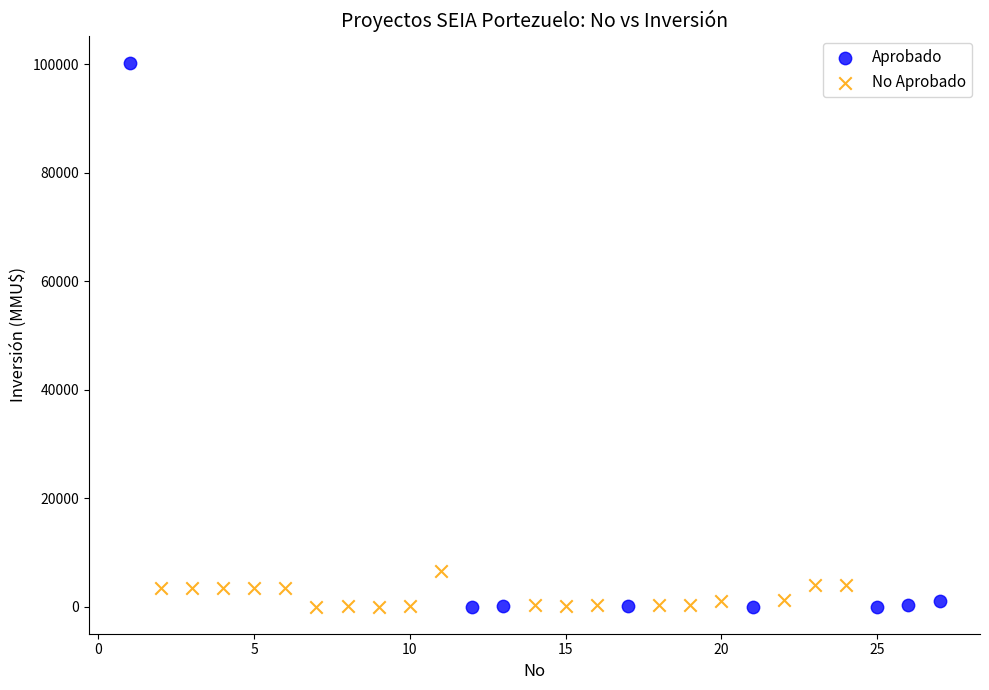

Which series has the widest spread of Y values?

Aprobado